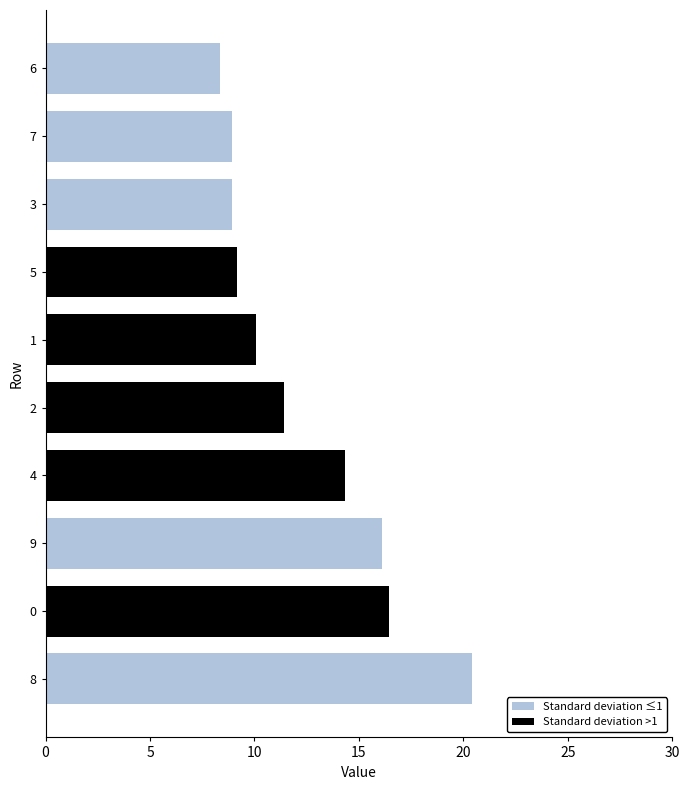

Is it true that col_3 equals -9.8 at 3?

False